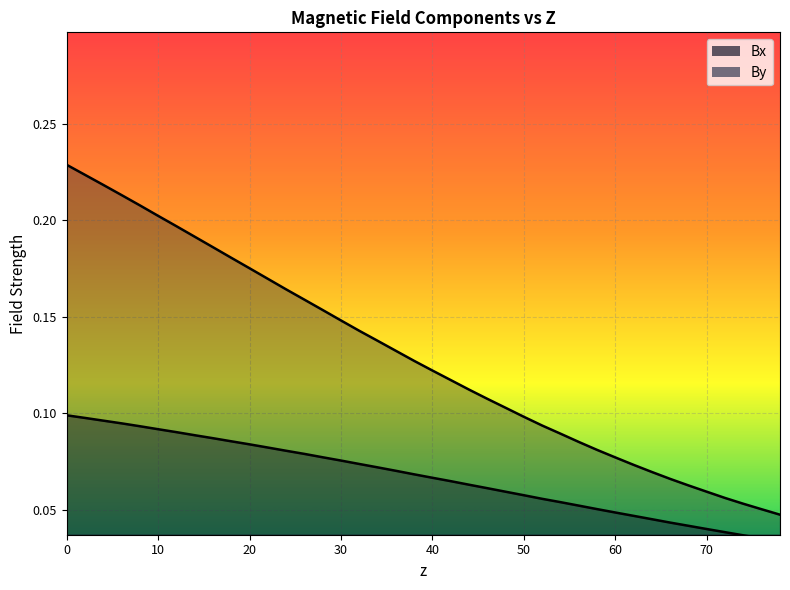

Which series changed the most between 4.0012936 and 52.0168168?

By